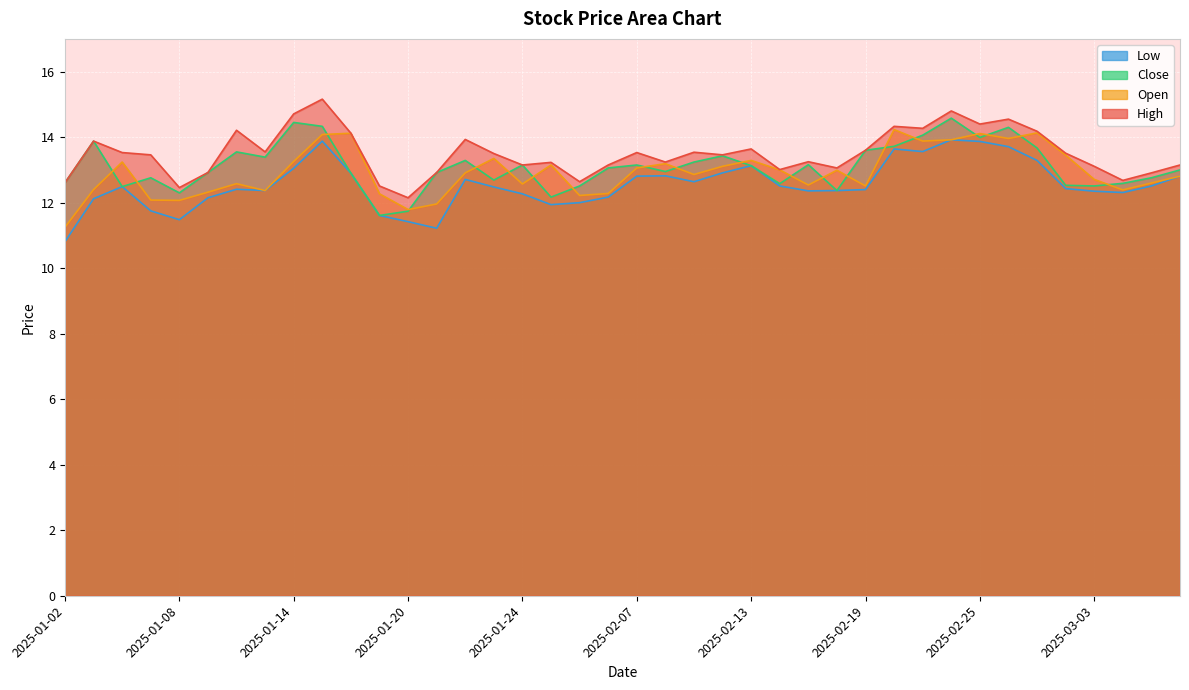

How many values in the low series exceed 12?

32